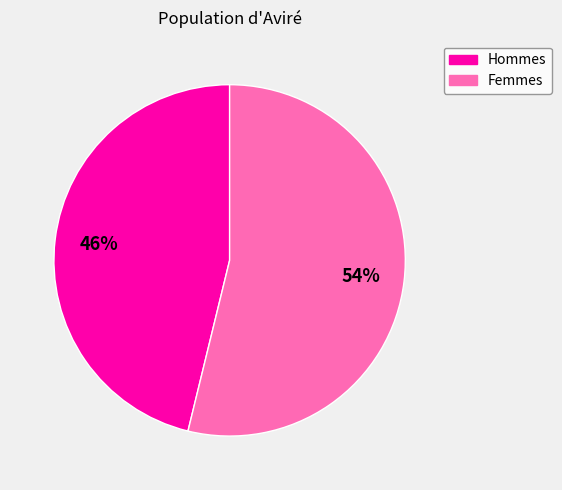

Is there a majority slice in this chart?

Yes